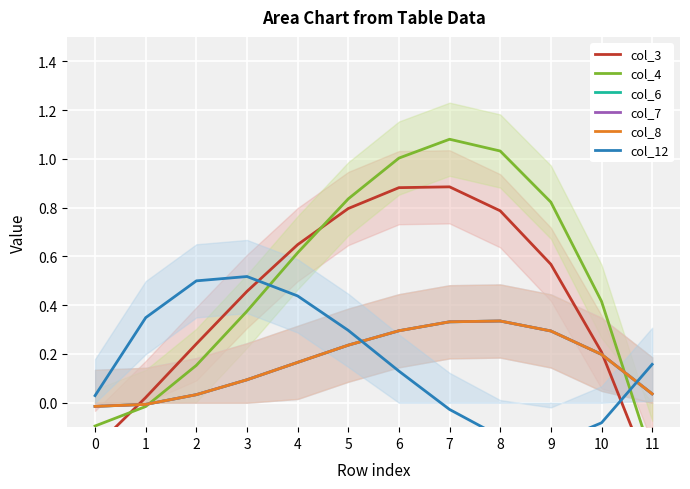

How many positive values does the col_12 series have?

8